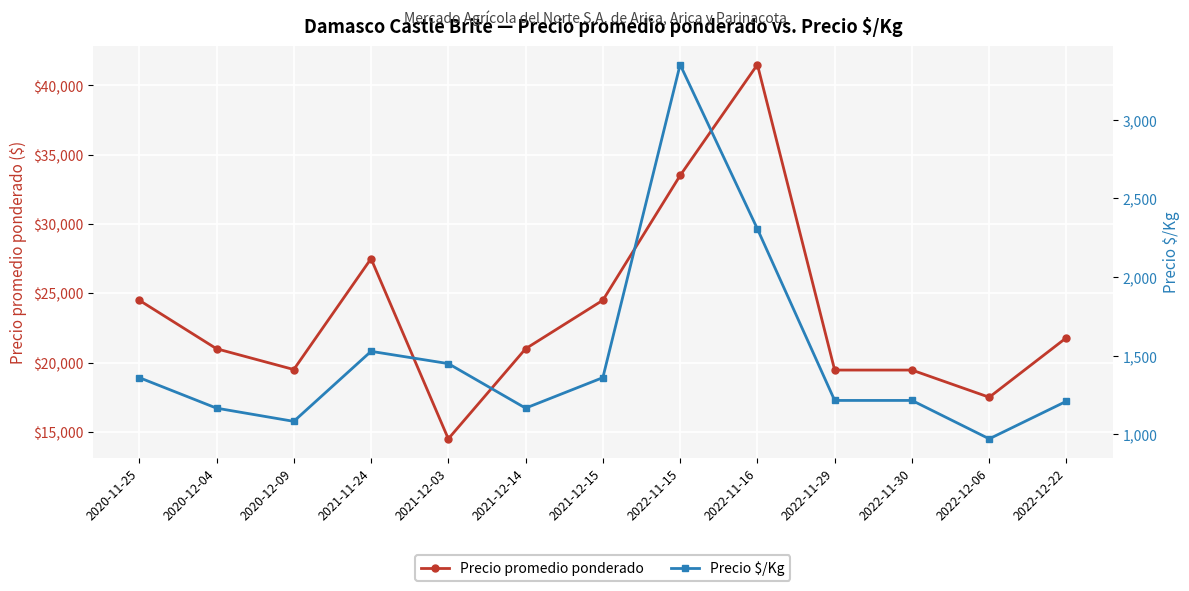

Reading left to right, transcribe all the data shown in this chart.

Precio promedio ponderado: 2020-11-25=24500	2020-12-04=21000	2020-12-09=19500	2021-11-24=27500	2021-12-03=14500	2021-12-14=21000	2021-12-15=24500	2022-11-15=33500	2022-11-16=41500	2022-11-29=19462	2022-11-30=19462	2022-12-06=17500	2022-12-22=21800
Precio $/Kg: 2020-11-25=1361	2020-12-04=1167	2020-12-09=1083	2021-11-24=1528	2021-12-03=1450	2021-12-14=1167	2021-12-15=1361	2022-11-15=3350	2022-11-16=2306	2022-11-29=1216	2022-11-30=1216	2022-12-06=972	2022-12-22=1211